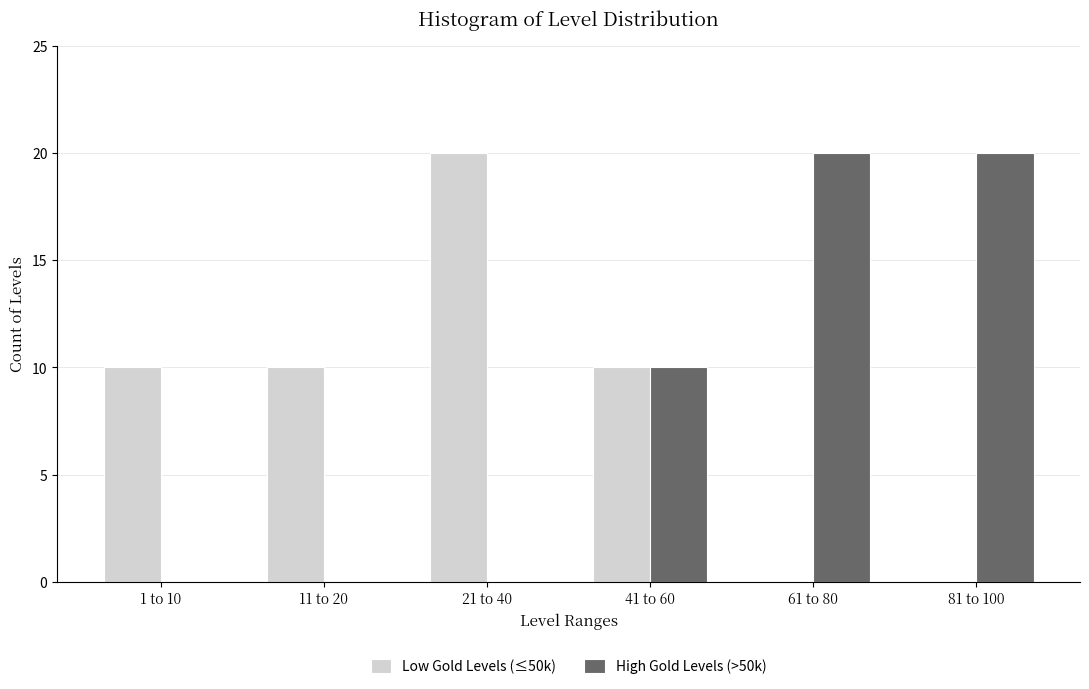

Reading left to right, extract all data points from this chart.

Low Gold Levels (≤50k): 1 to 10=10	11 to 20=10	21 to 40=20	41 to 60=10	61 to 80=0	81 to 100=0
High Gold Levels (>50k): 1 to 10=0	11 to 20=0	21 to 40=0	41 to 60=10	61 to 80=20	81 to 100=20